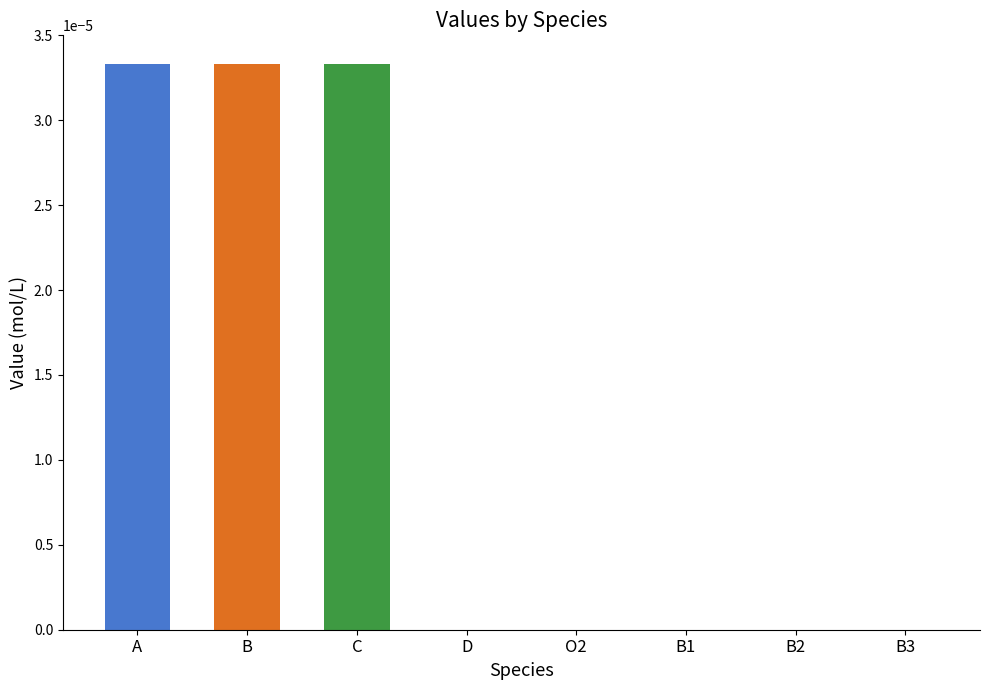

Is it true that the value at D is 0.0?

True